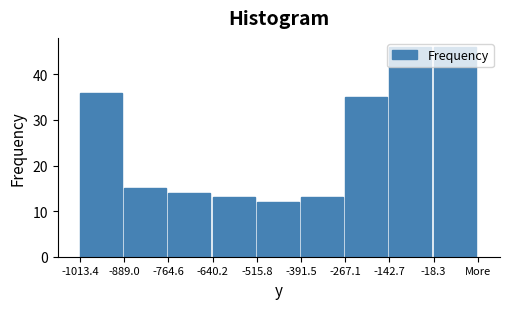

What is the value of the 9th bar from the left?

46